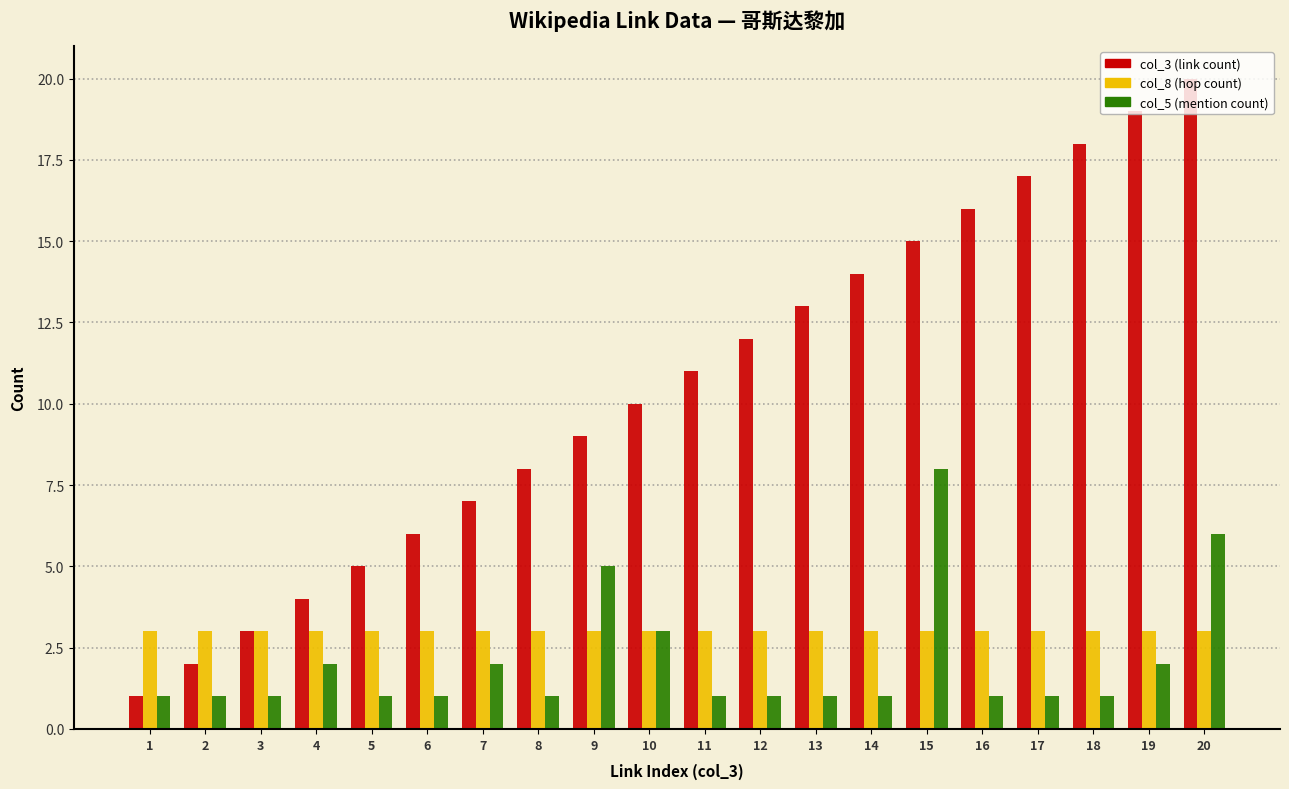

What is the average value of the col_5 (mention count) series?

2